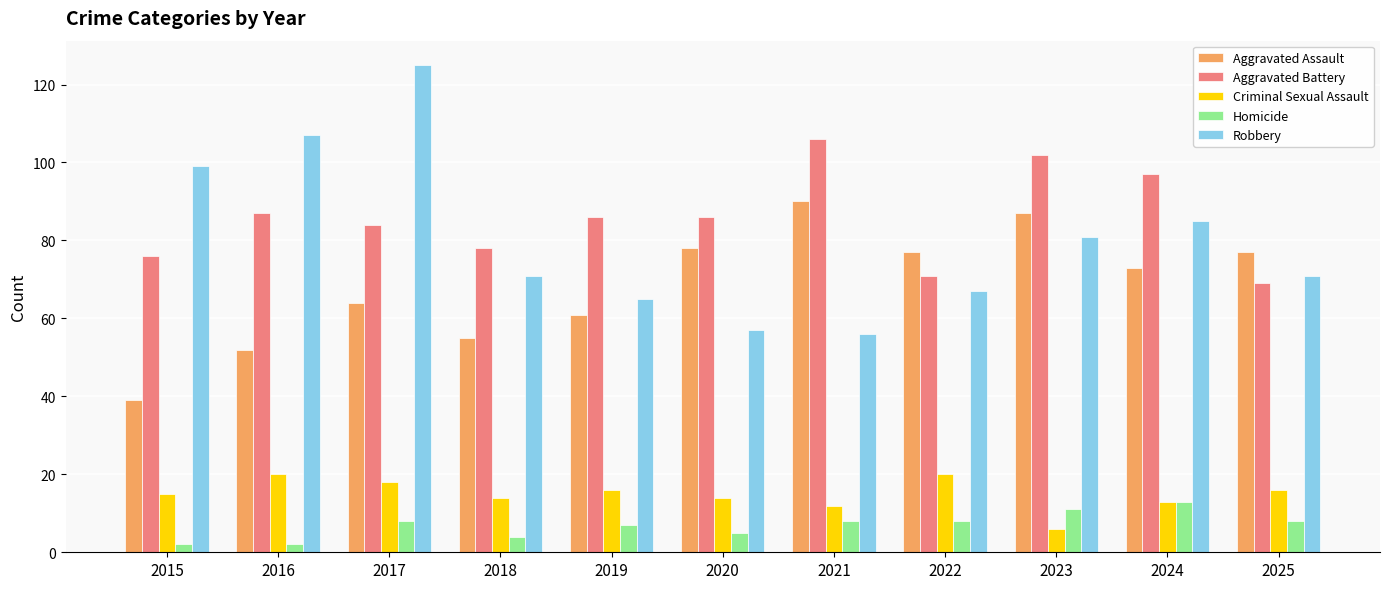

What is the difference between the Homicide values at 2019 and 2015?

5